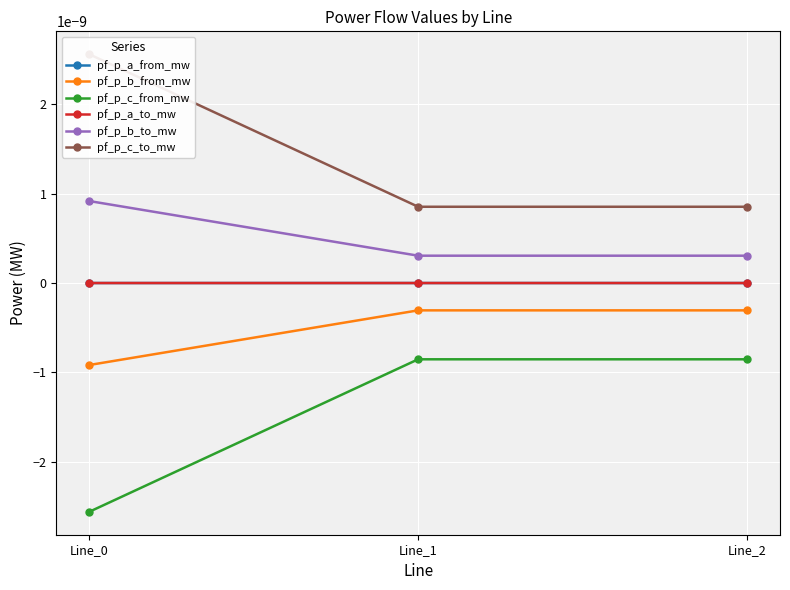

Between Line_0 and Line_1, which is larger?

Line_1